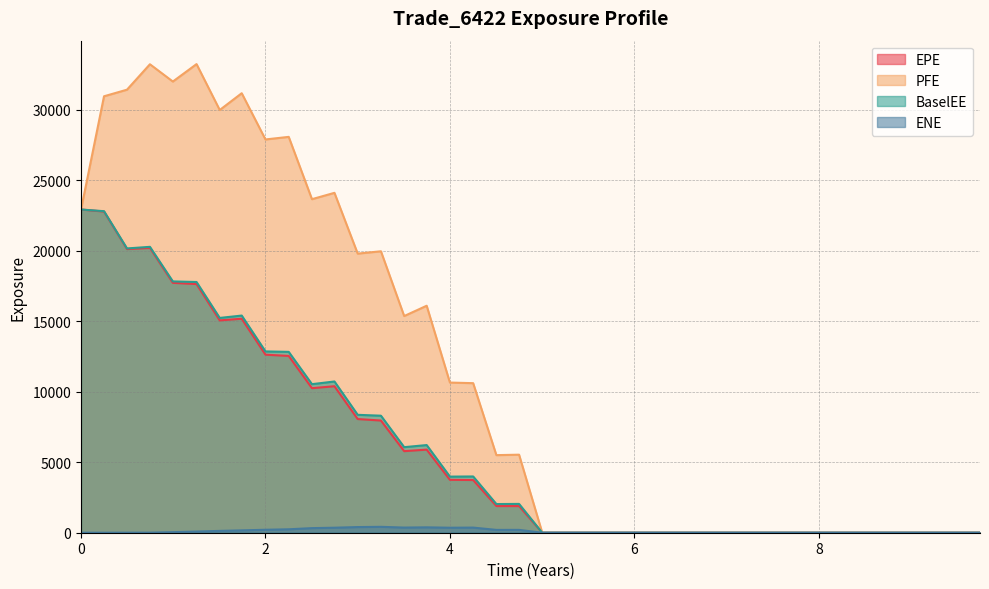

Is it true that BaselEE equals 0.0 at 8?

True